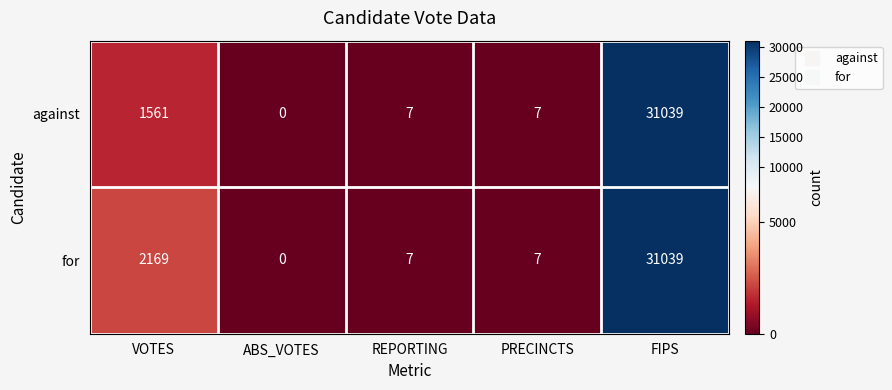

Reading left to right, list all the values displayed in this chart.

against: VOTES=1561	ABS_VOTES=0	REPORTING=7	PRECINCTS=7	FIPS=31039
for: VOTES=2169	ABS_VOTES=0	REPORTING=7	PRECINCTS=7	FIPS=31039